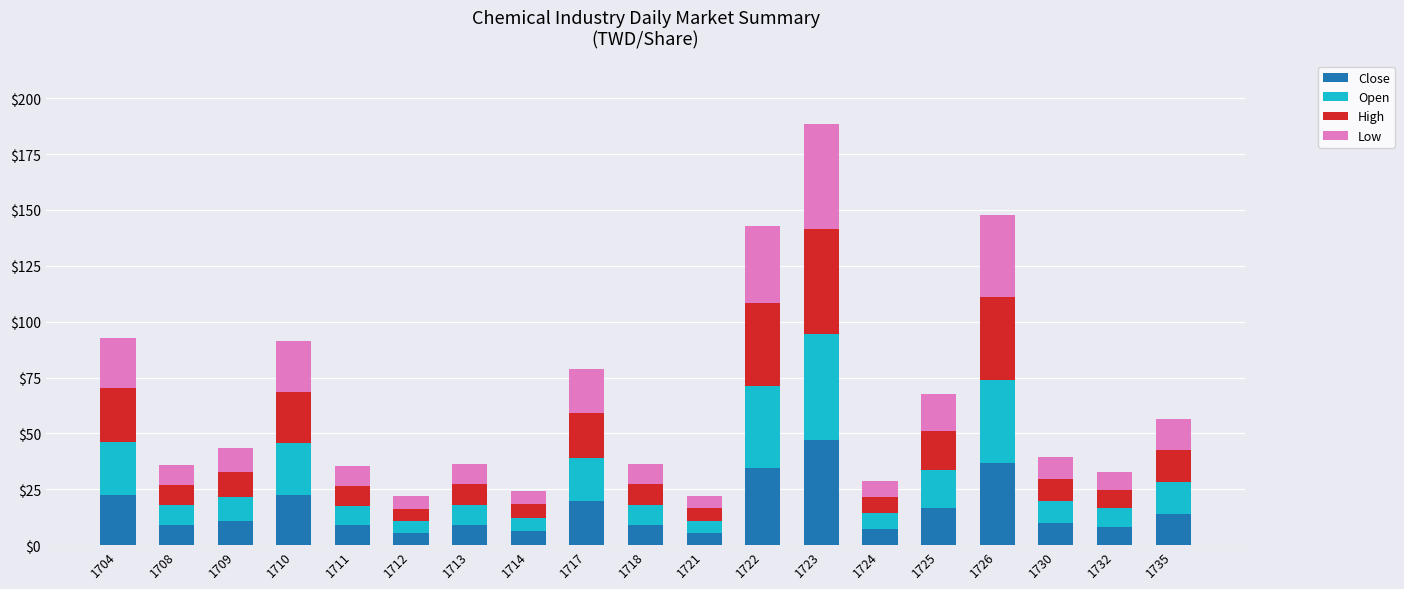

What is the total value across all series at 1704?

92.8